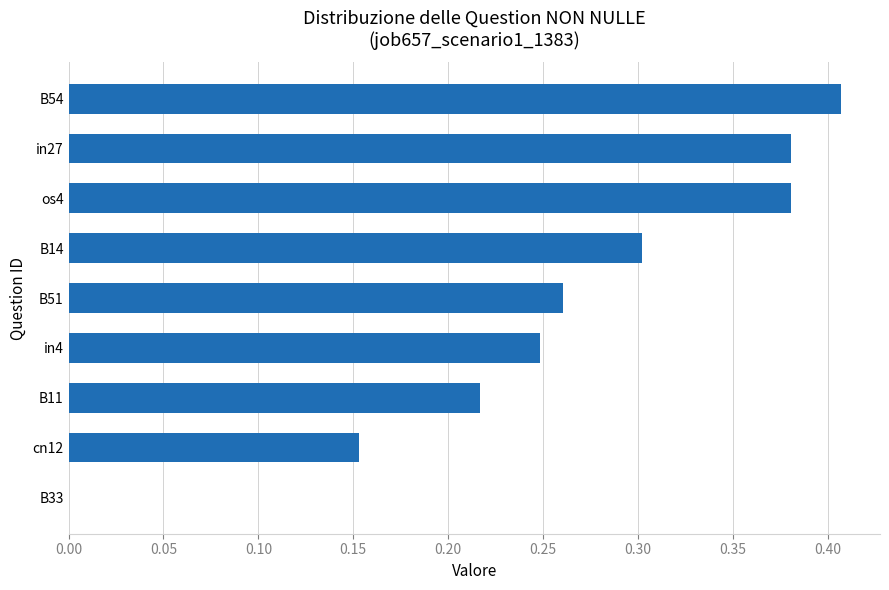

What is the sum of all values?

2.3